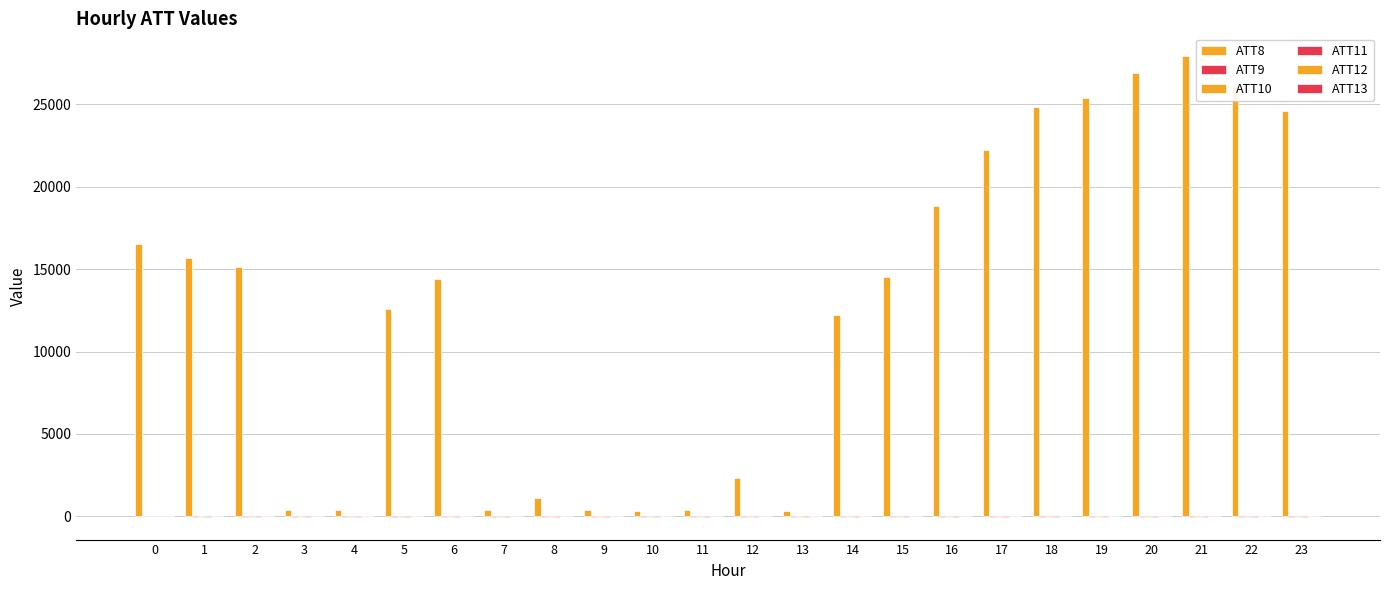

Which series has the widest spread of values?

ATT8